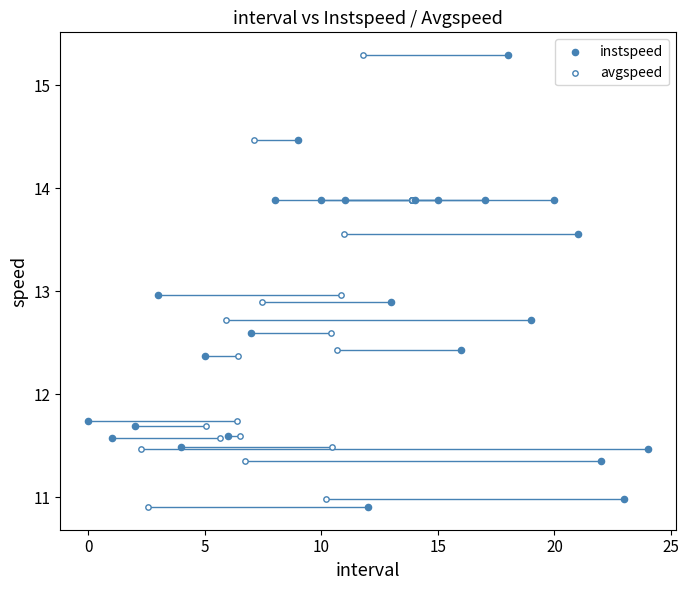

What are all the series names shown in the legend?

instspeed, avgspeed